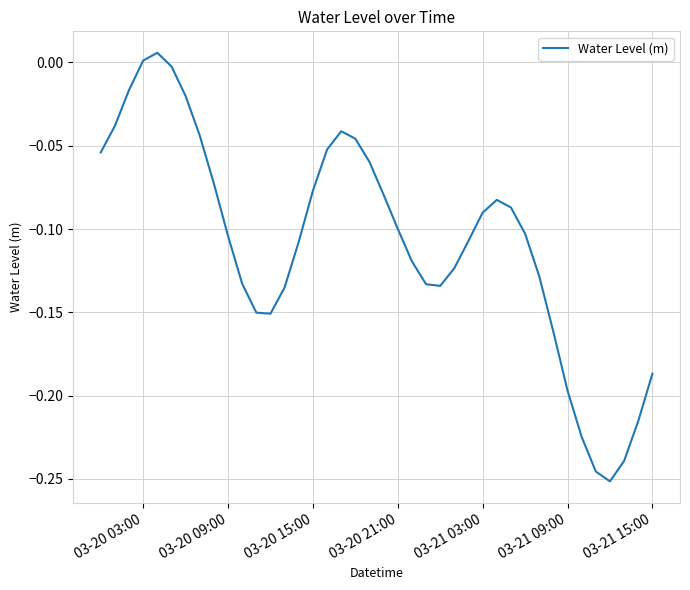

What is the difference between the maximum and minimum values?

0.3